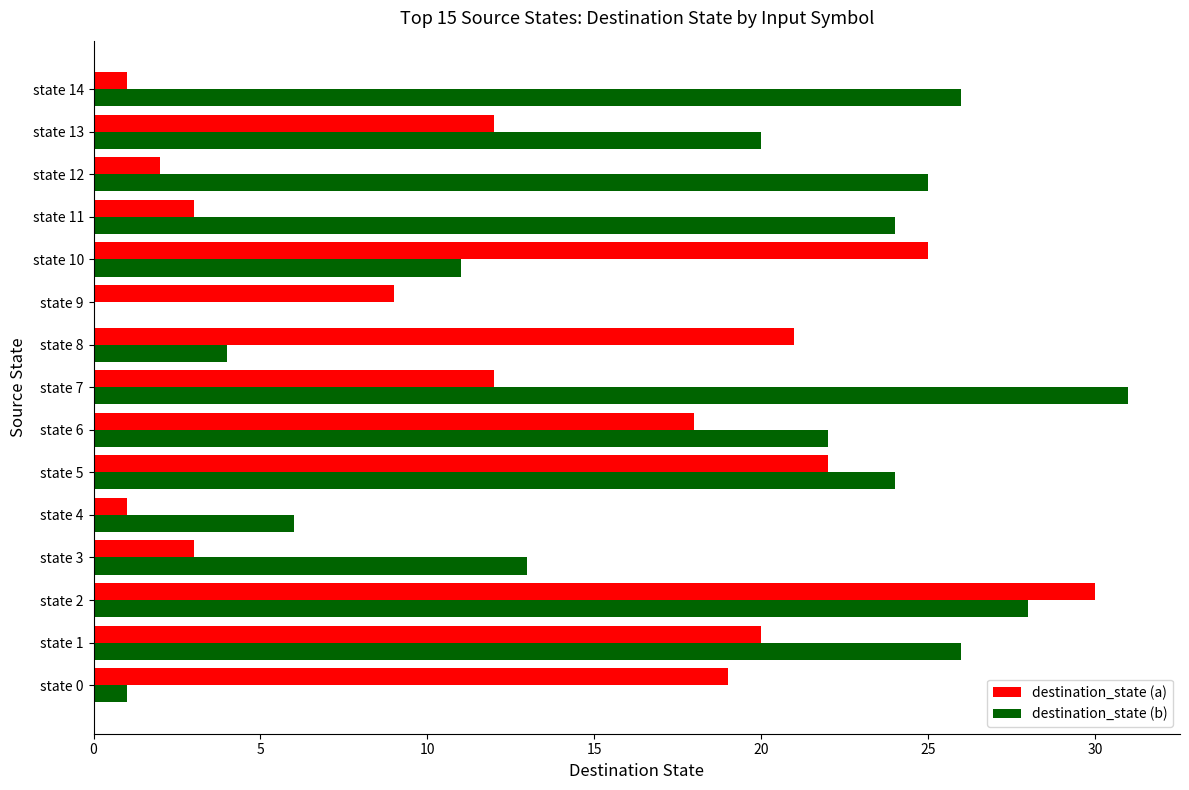

Which series has the largest total across all categories?

destination_state (b)